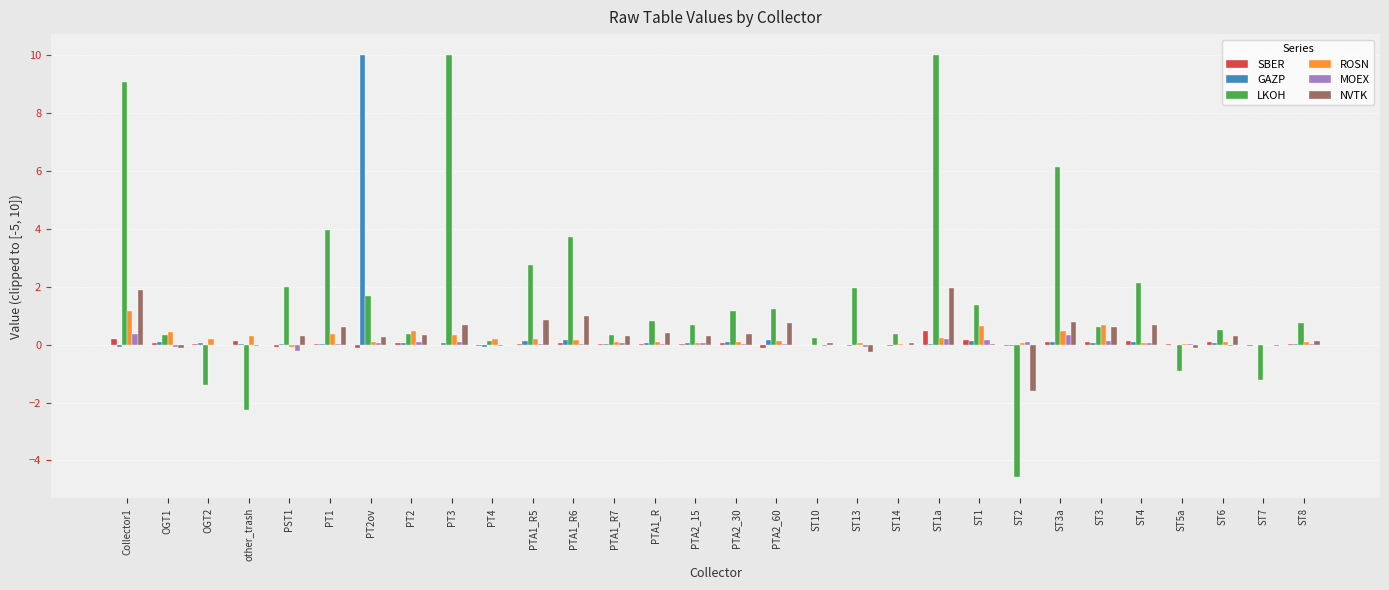

The GAZP series shows -0.0 at ST2. True or false?

True